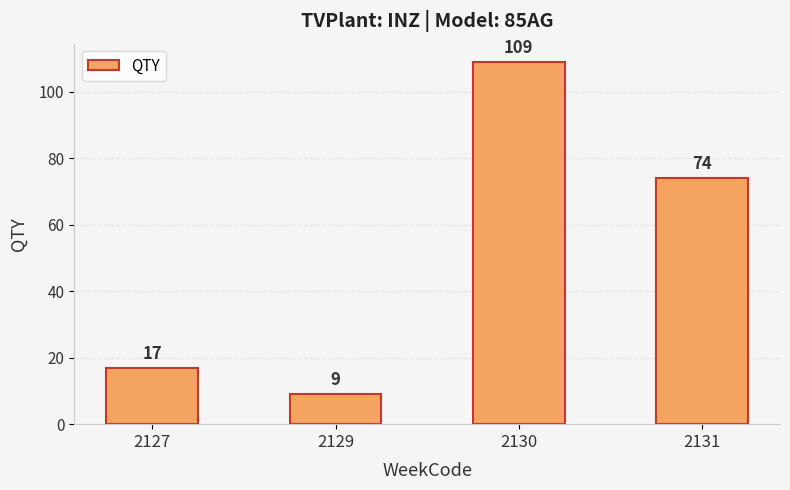

At which label is the value closest to 59?

2131